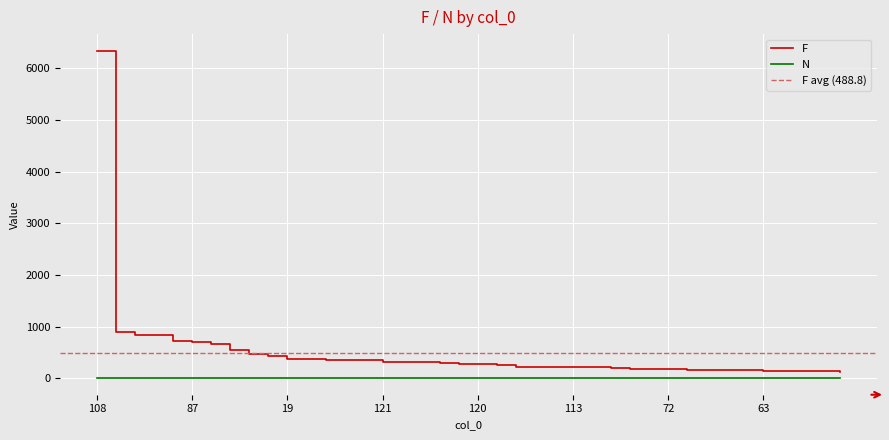

At which category is the sum across all series the highest?

108